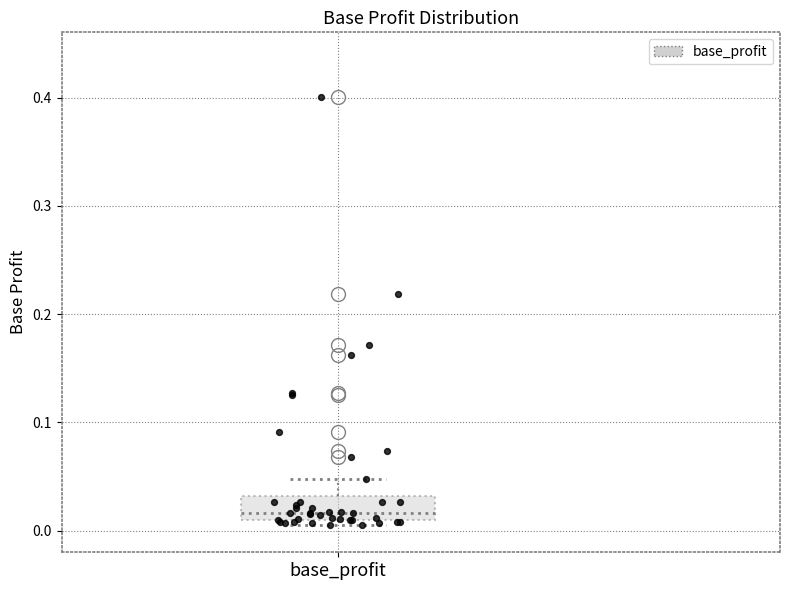

Where does the upper whisker of the box for base_profit end on the y-axis? The values are not printed on the chart, so give them approximately, as read against the axis.

0.05